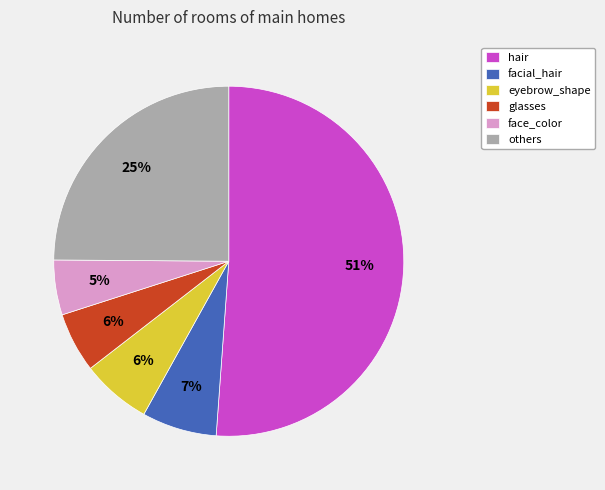

True or false: eyebrow_shape accounts for 1% of the total.

False